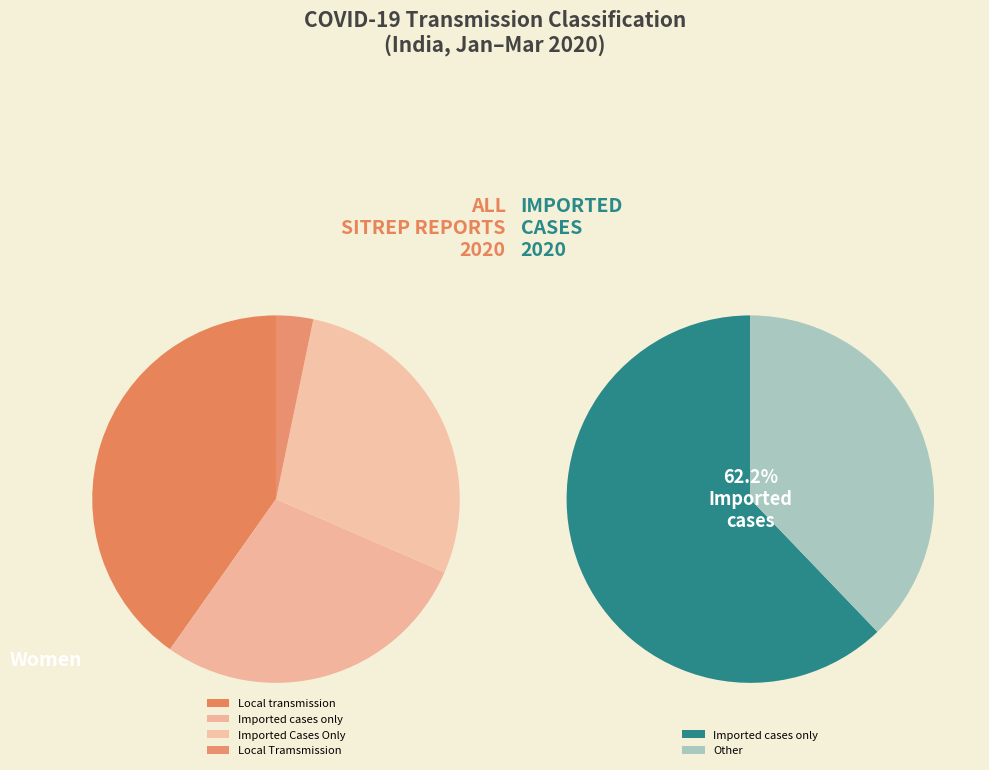

What is the ratio of the value at Imported cases only to the value at Local Tramsmission?

7.7